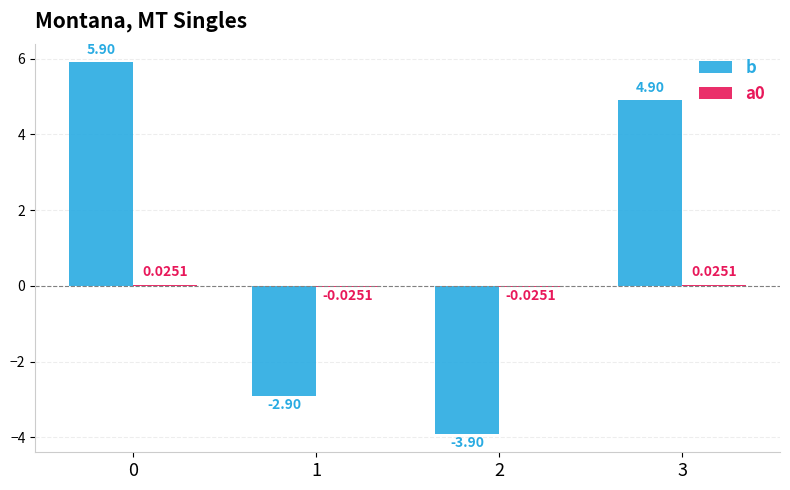

What is the sum of the b values at 1 and 0?

3.0